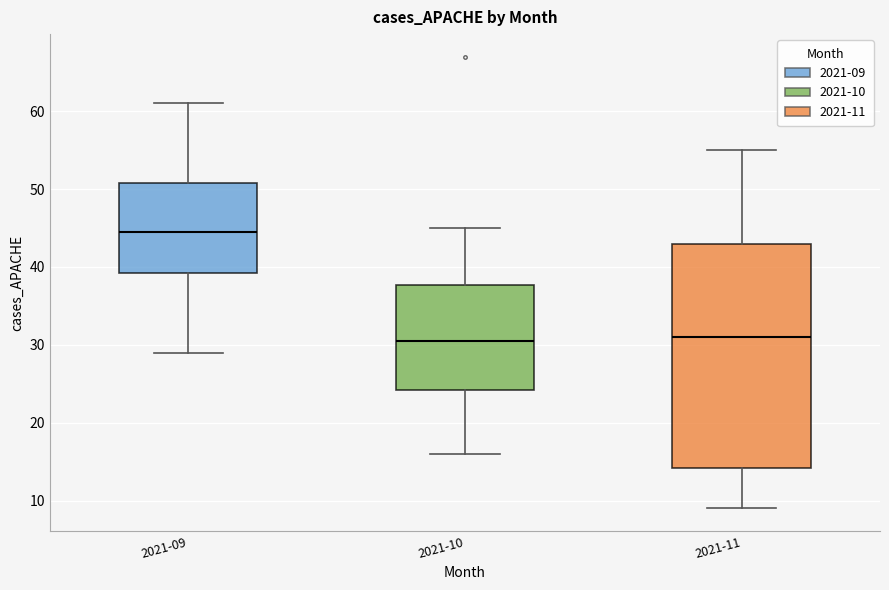

Reading left to right, transcribe this box plot: for each box, give where its median line is, the range the box spans, and where its two whiskers end, as read against the y-axis. The values are not printed on the chart, so give them approximately, as read against the axis.

2021-09: median 45, box 39 to 51, whiskers 29 to 61
2021-10: median 31, box 24 to 38, whiskers 16 to 45
2021-11: median 31, box 14 to 43, whiskers 9 to 55